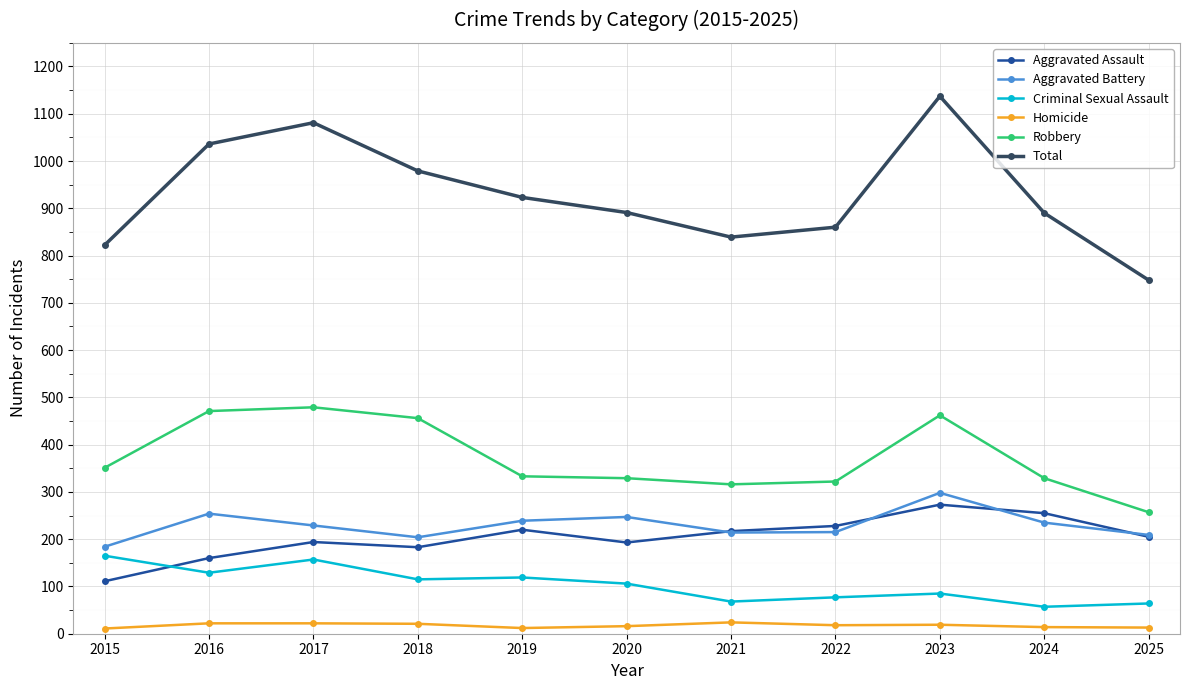

The value of Total at 2025 is 1240. True or false?

False